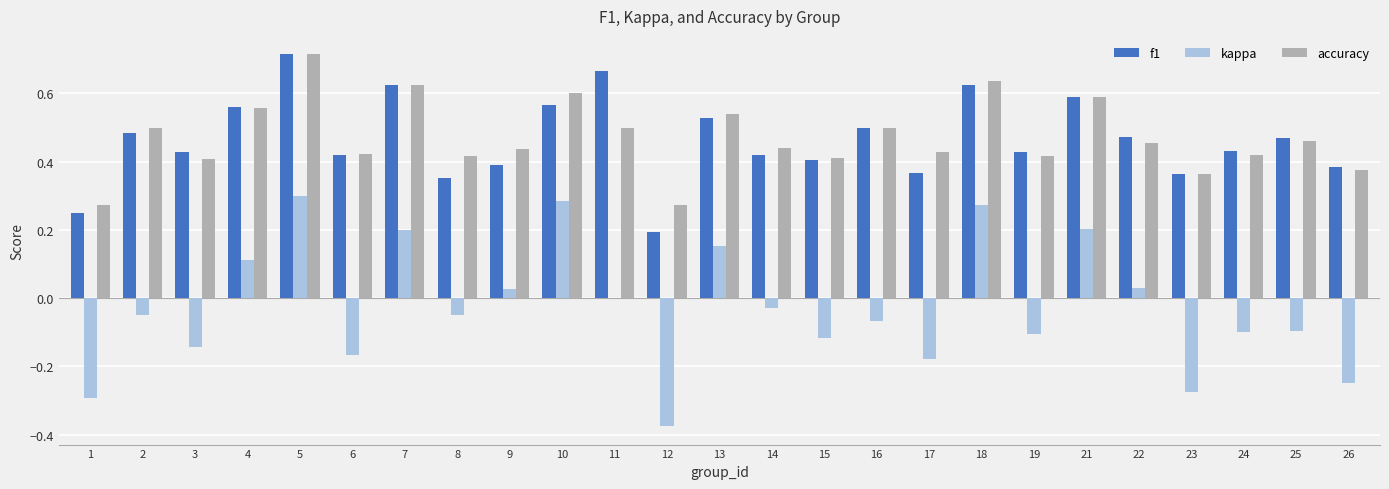

What is the total value across all series at 25?

0.8